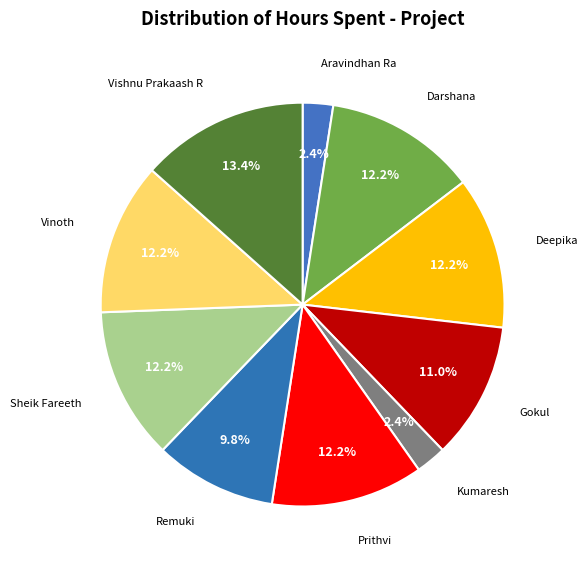

Does any single category account for the majority?

No